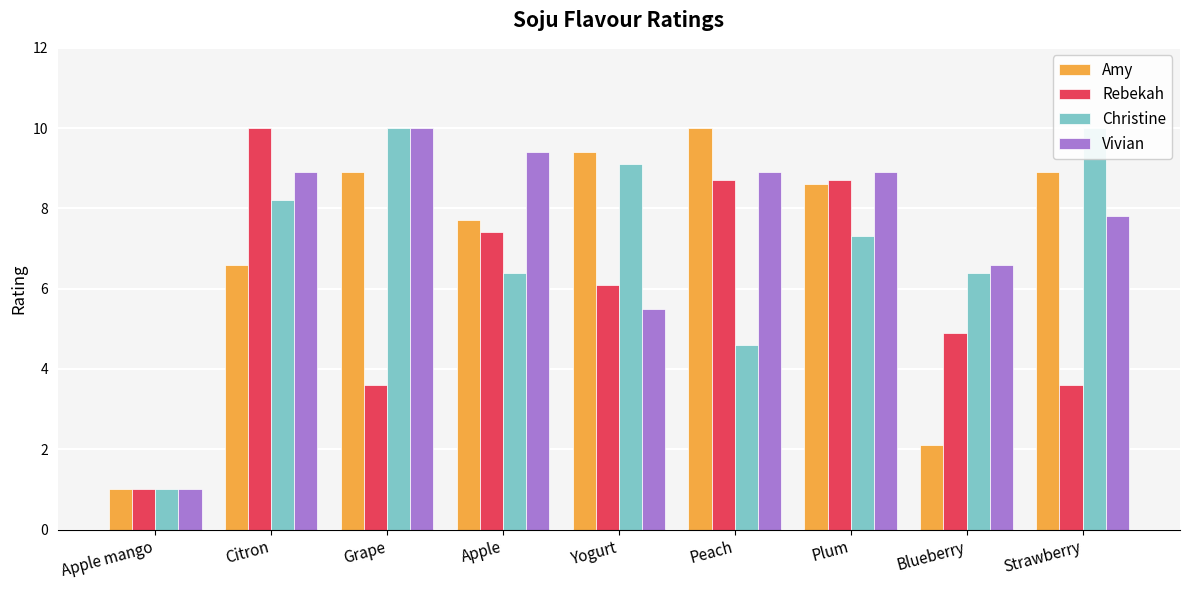

Which series changed the most between Grape and Apple?

Rebekah